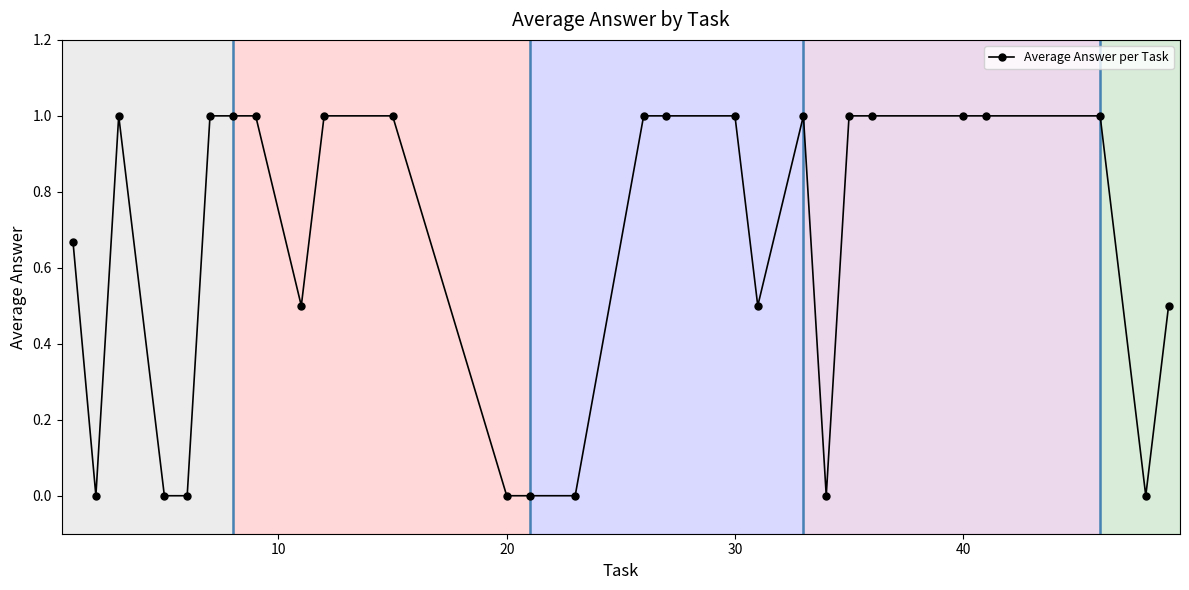

What is the maximum value shown in the chart?

1.0